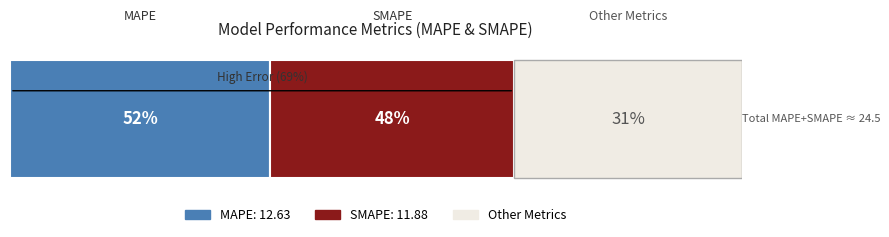

The chart shows a value of 12.6 at MAPE. True or false?

True